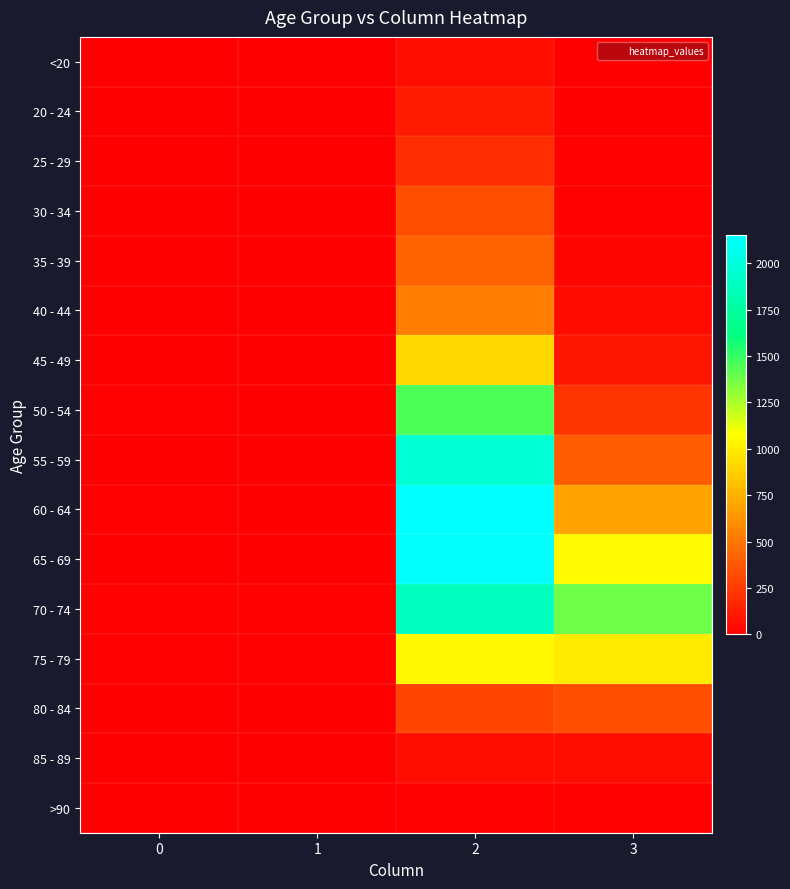

What is the spread (max minus min) of values at 2?

2136